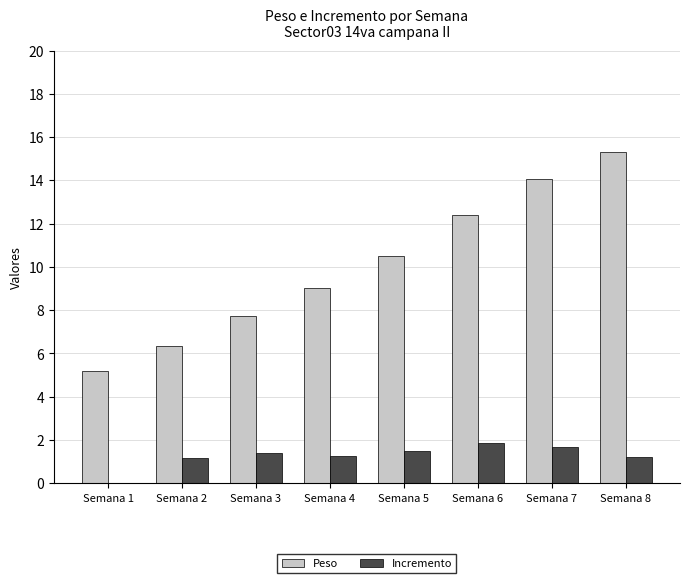

At which label is Peso closest to 10?

Semana 5